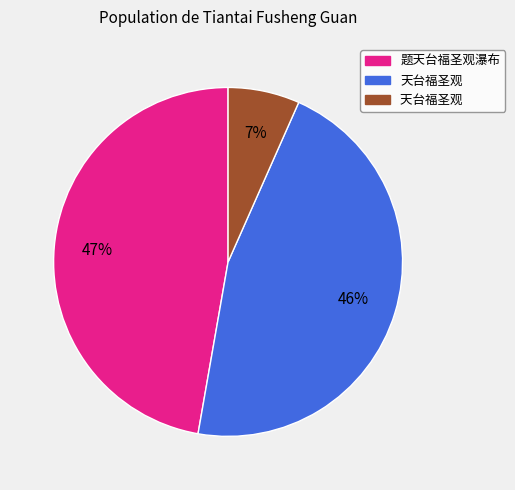

Does any single category account for the majority?

No